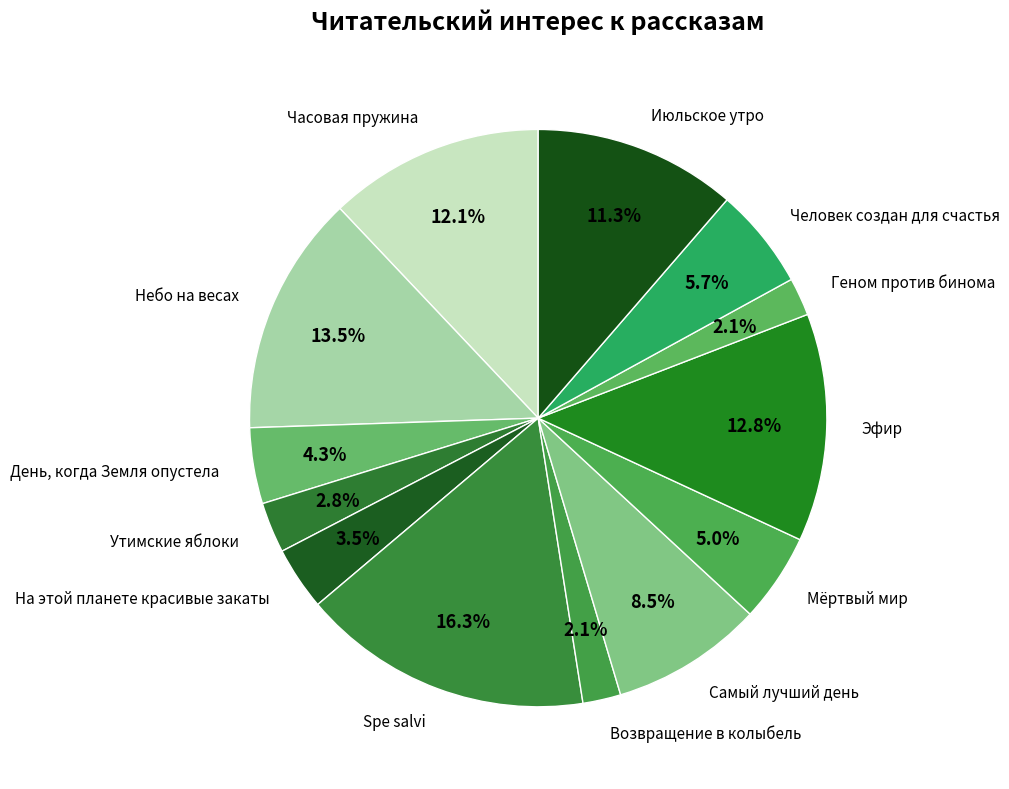

What is the largest slice in the pie chart?

Spe salvi